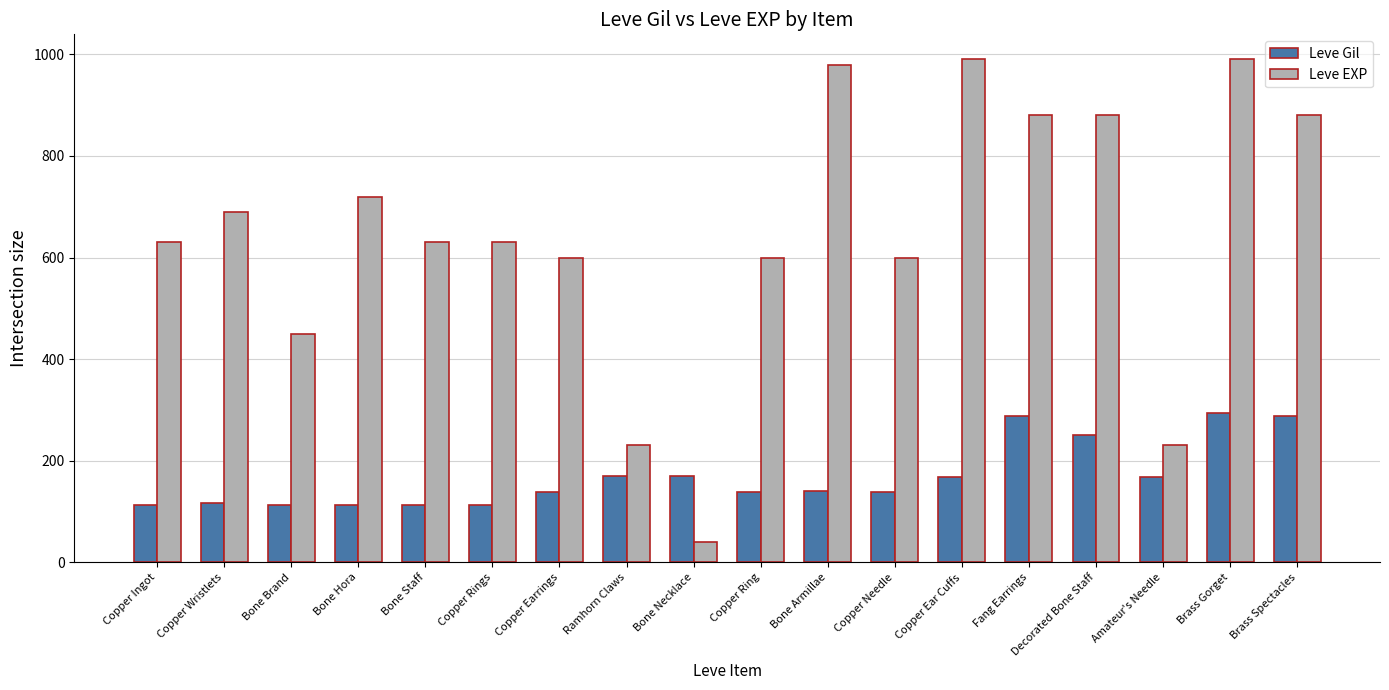

At which category does the chart reach its minimum across all series?

Bone Necklace